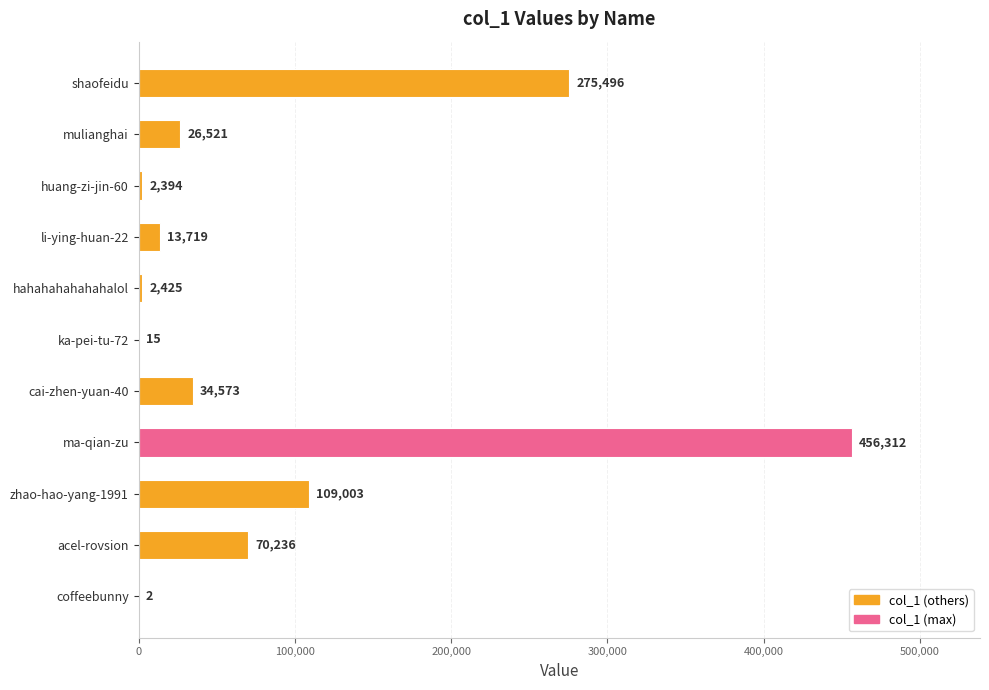

What is the change in value from mulianghai to coffeebunny?

-26519